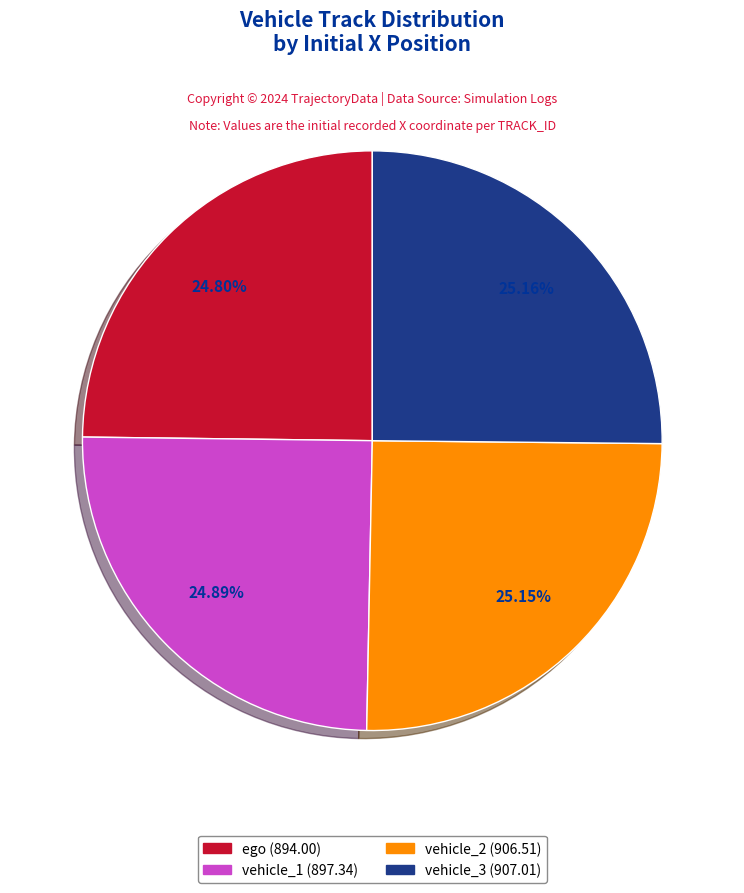

What percentage is NOT represented by vehicle_3?

74.8%